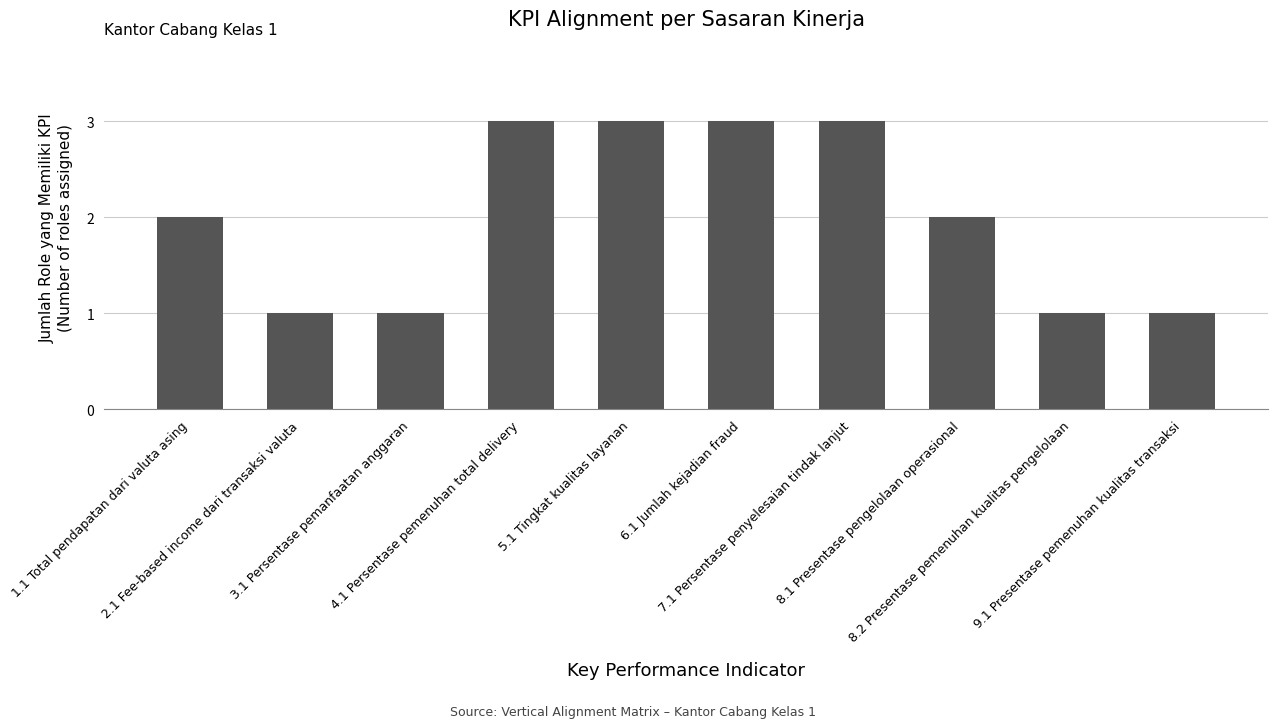

Reading left to right, extract all data points from this chart.

2	1	1	3	3	3	3	2	1	1